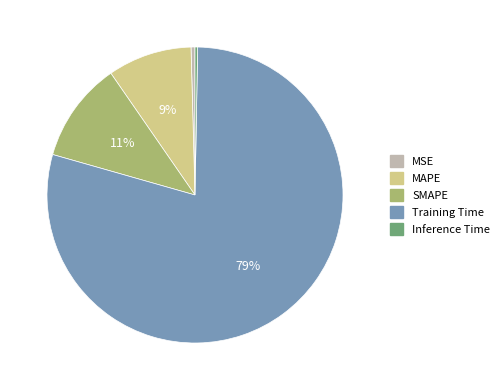

What is the largest slice in the pie chart?

Training Time